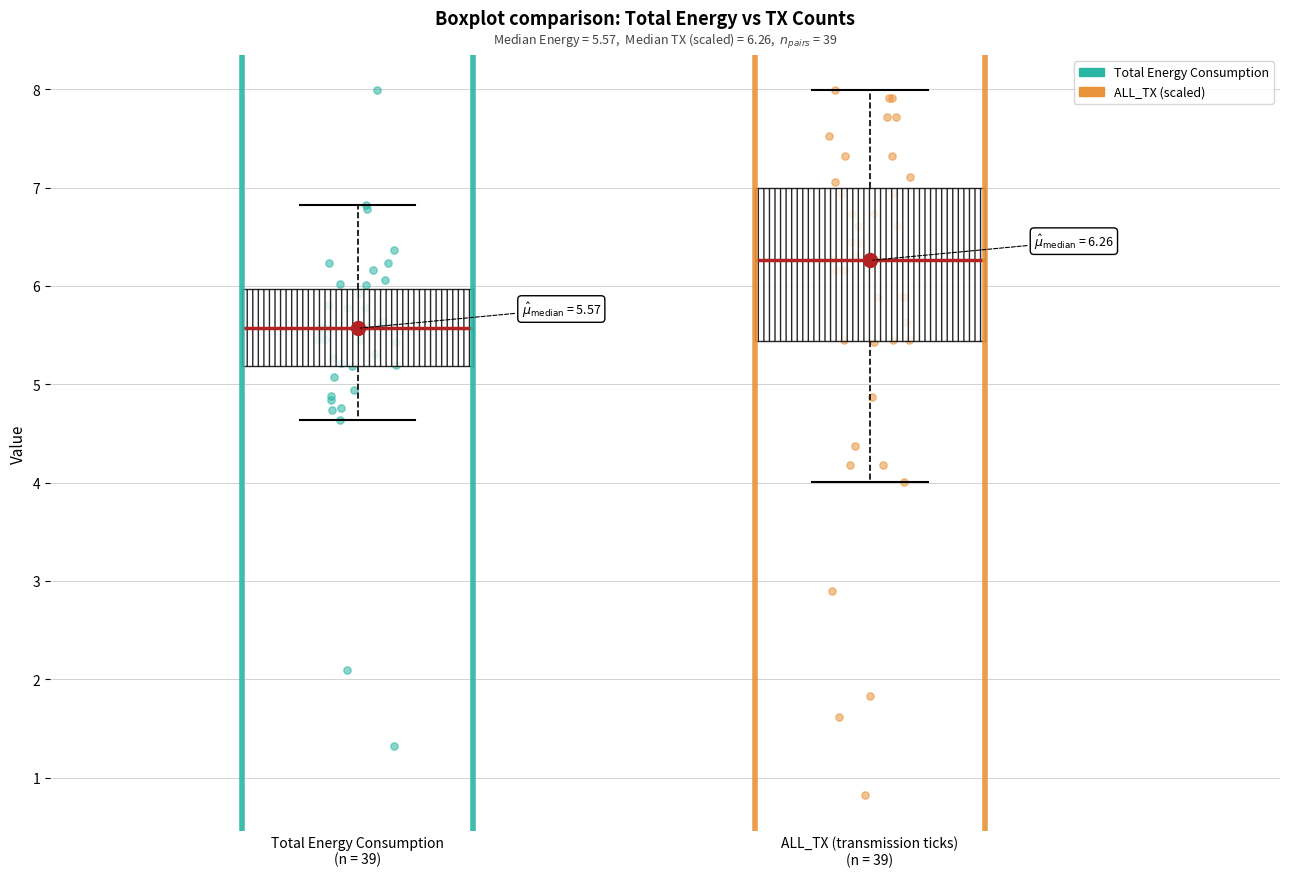

Comparing the boxes themselves (not the whiskers), which one is the tallest?

ALL_TX (transmission ticks) (n = 39)